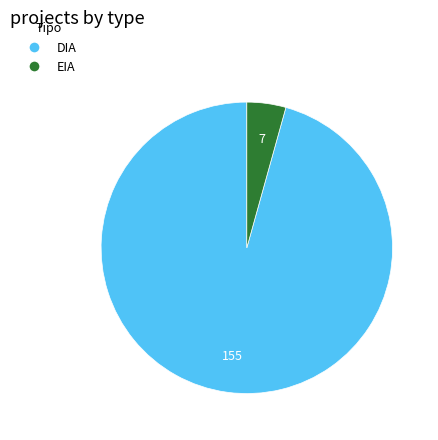

Do DIA and EIA together represent more than half of the pie?

Yes